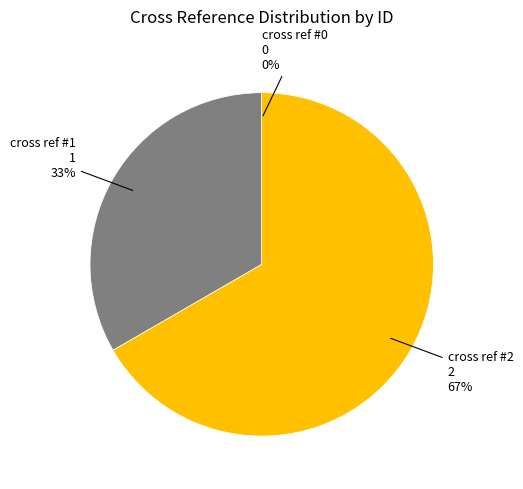

To the nearest percent, what is the combined percentage of cross ref #2 and cross ref #1?

100%